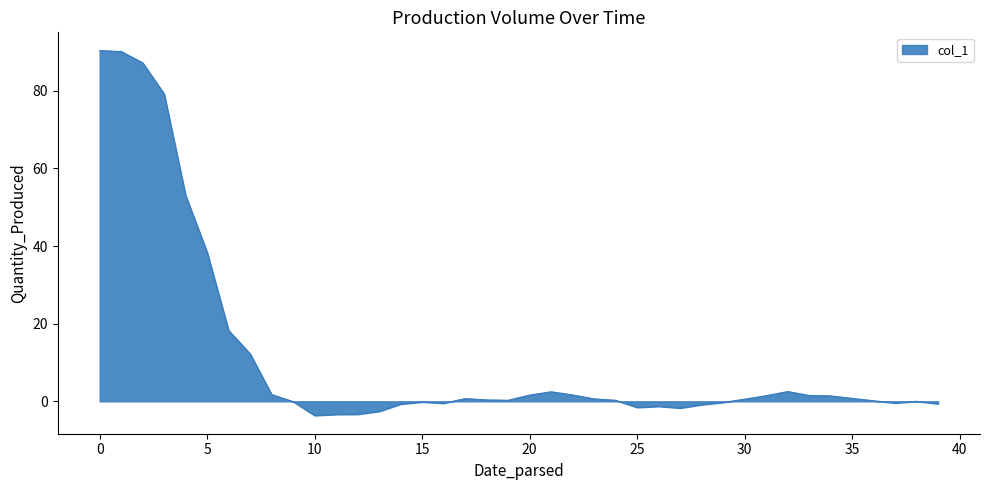

What is the difference between the maximum and minimum values?

94.0